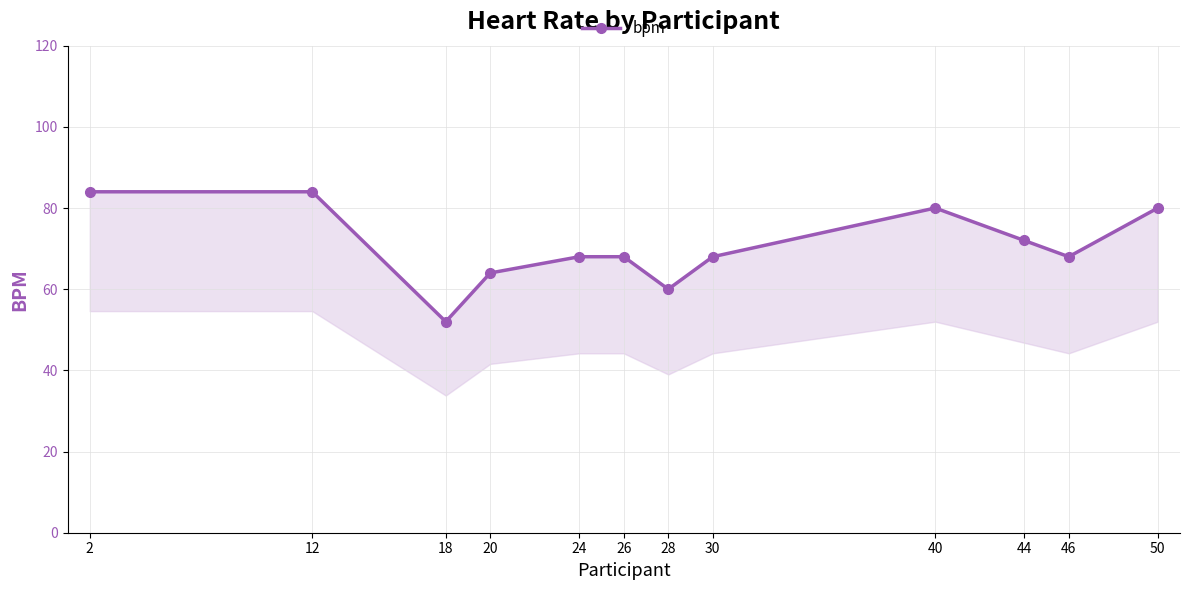

Reading left to right, list all the values displayed in this chart.

2=84	12=84	18=52	20=64	24=68	26=68	28=60	30=68	40=80	44=72	46=68	50=80